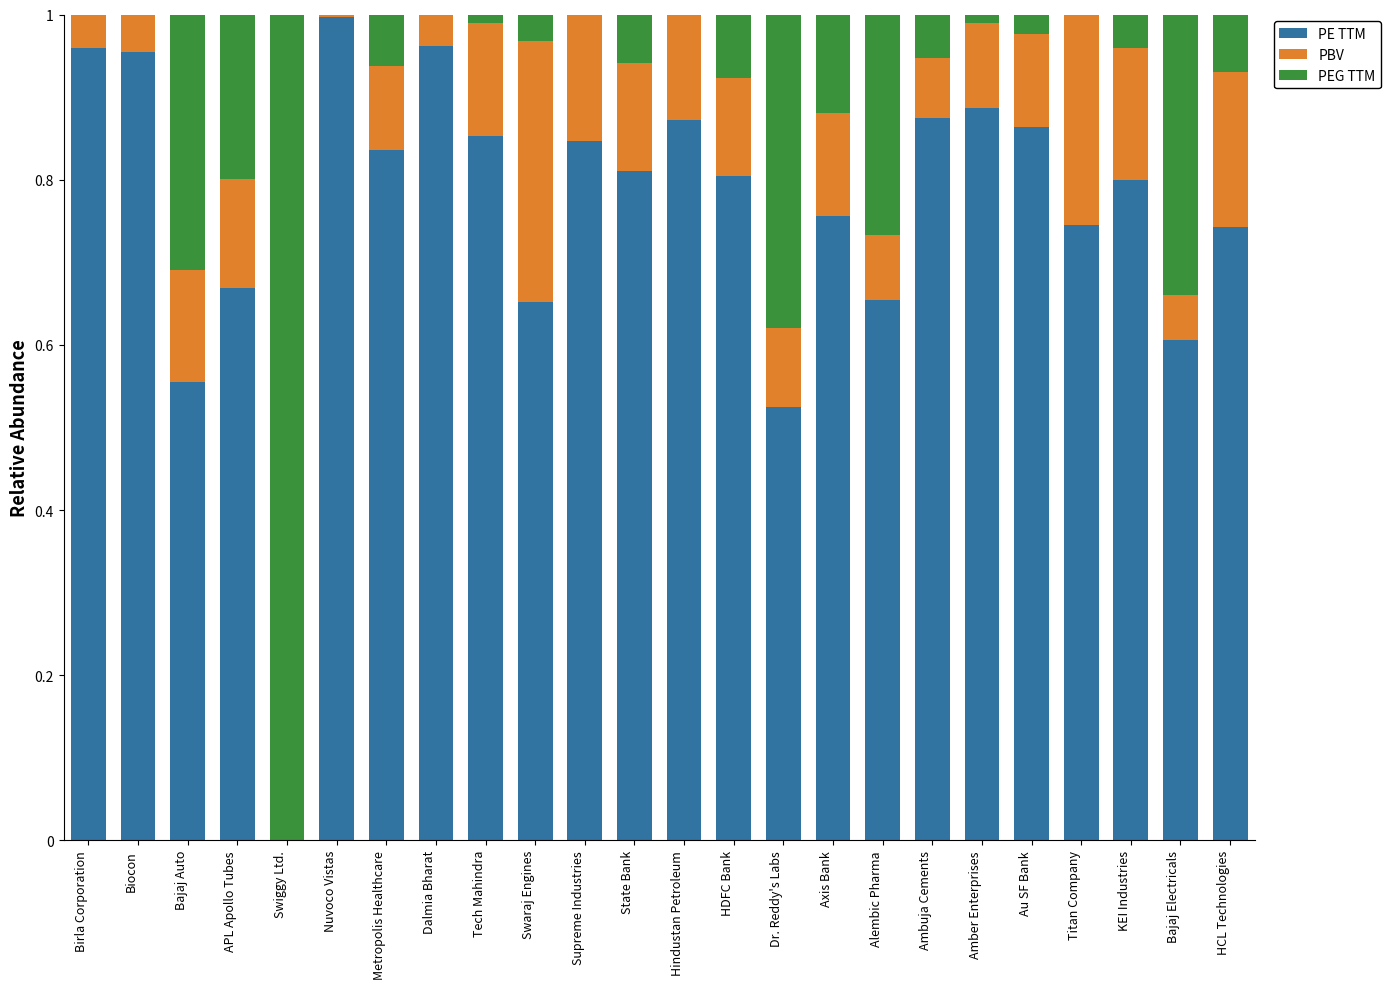

At which label does PE TTM reach its peak?

Nuvoco Vistas